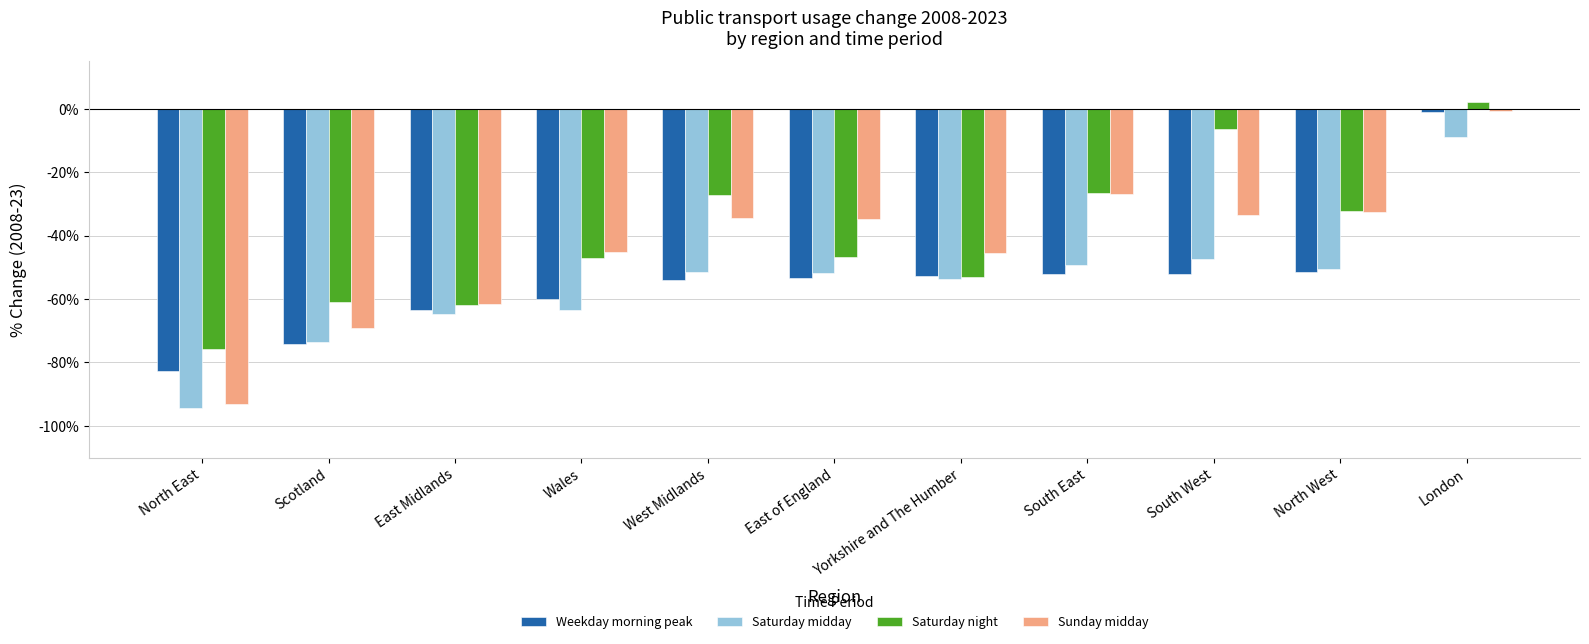

List the labels in order of Sunday midday value, largest first.

London, South East, North West, South West, West Midlands, East of England, Wales, Yorkshire and The Humber, East Midlands, Scotland, North East